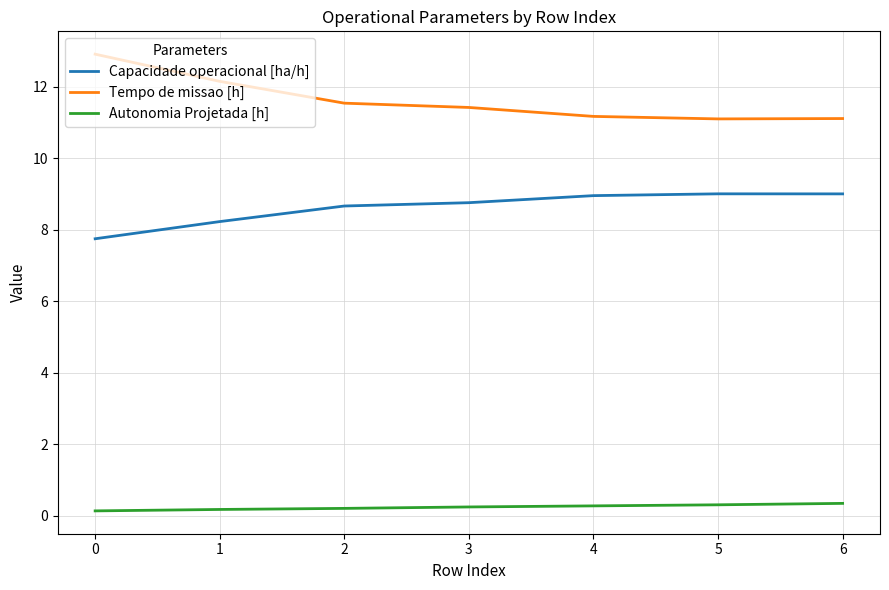

True or false: Tempo de missao [h] and Autonomia Projetada [h] cross at least once.

False